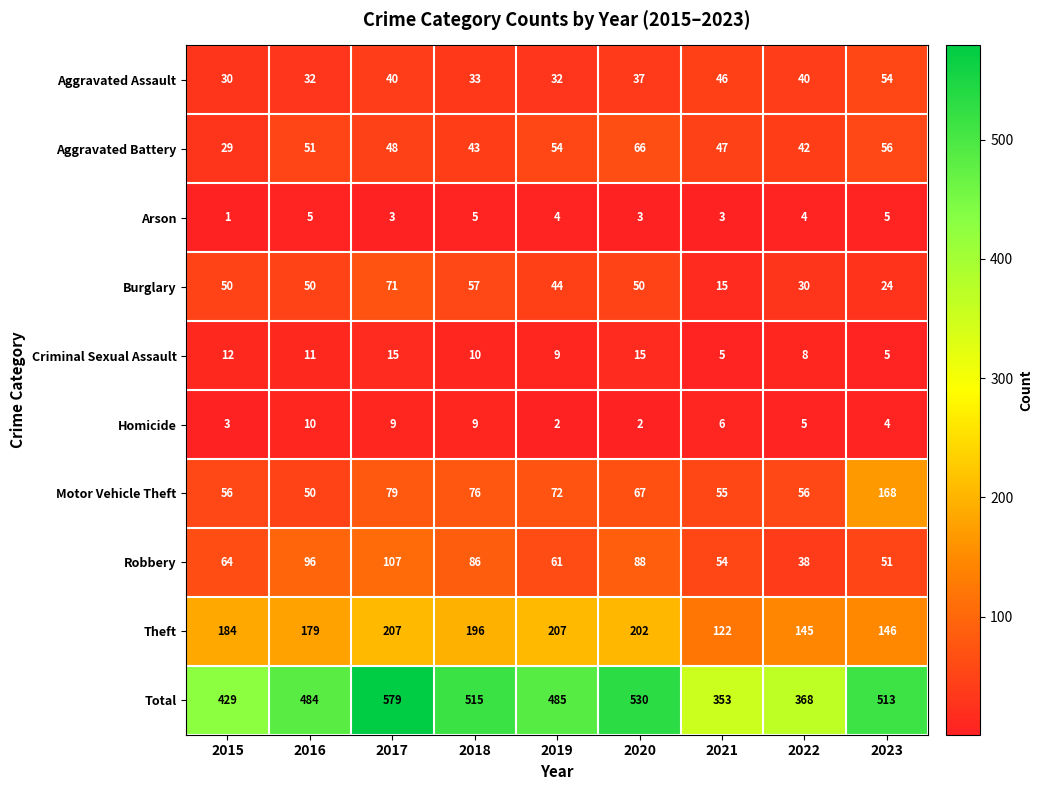

Read the Criminal Sexual Assault value at 2016.

11